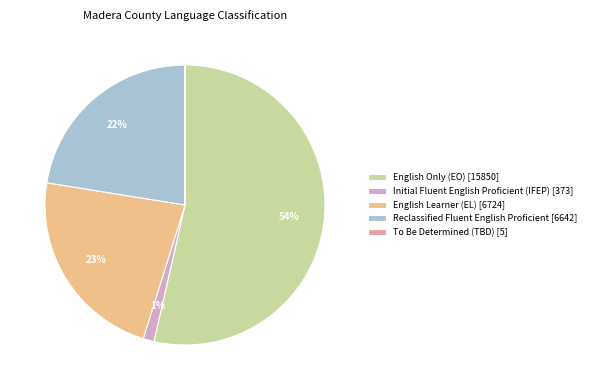

What percentage is the Reclassified Fluent English Proficient slice, to the nearest percent?

22%